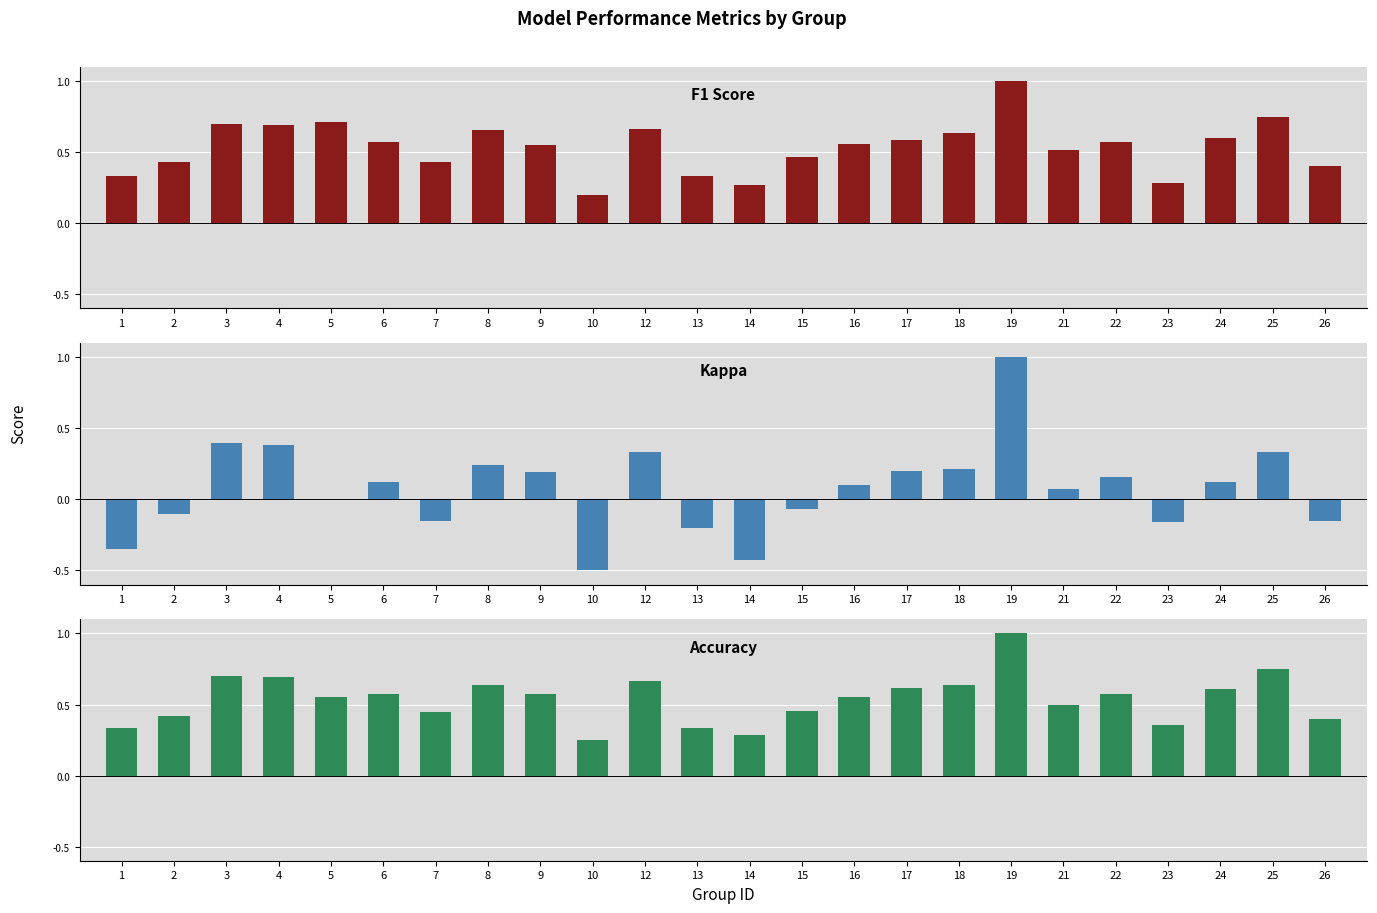

What is the difference between the maximum and minimum values in the F1 Score series?

0.8